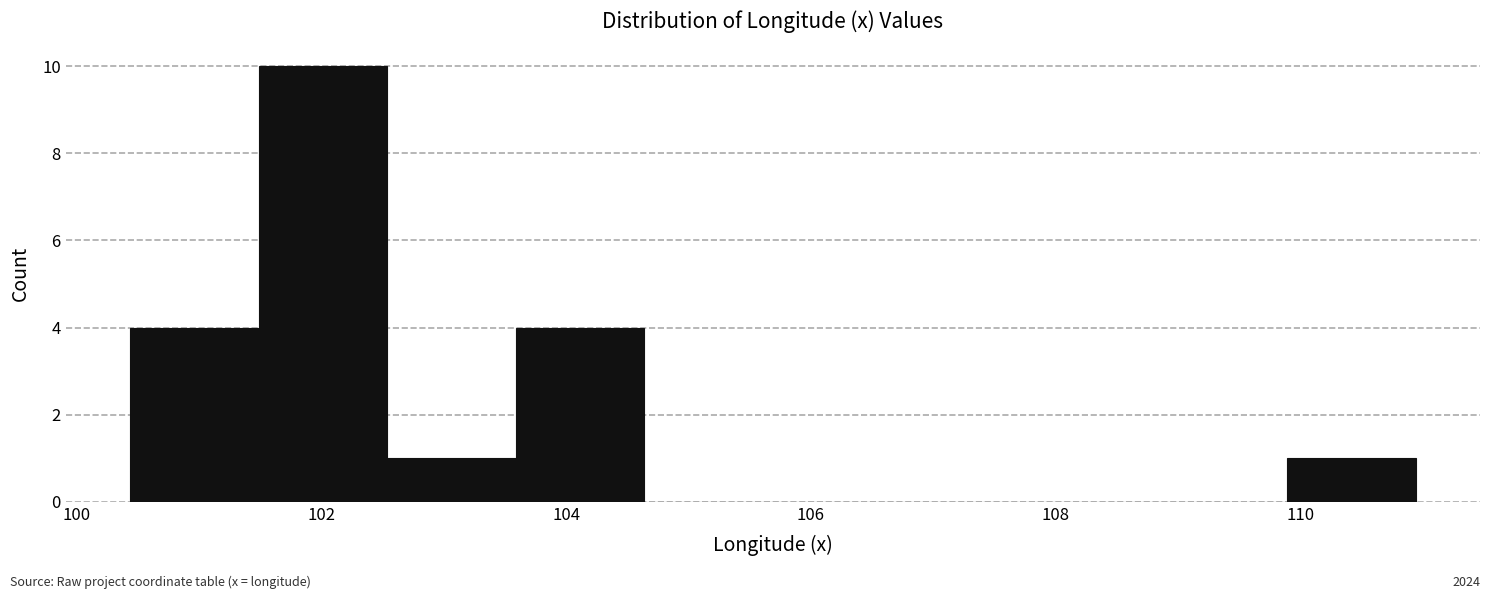

How tall is the bar that spans 102.6 to 103.6 on the x-axis? Neither the bar edges nor the heights are printed on the chart, so give them approximately, as read against the axes.

1